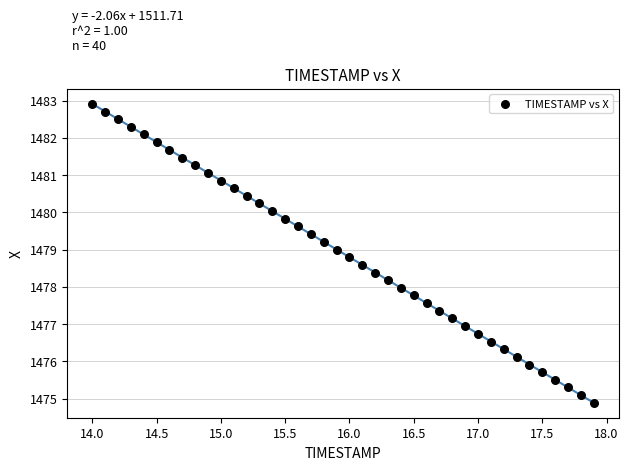

What is the range of X values (max minus min)?

3.9